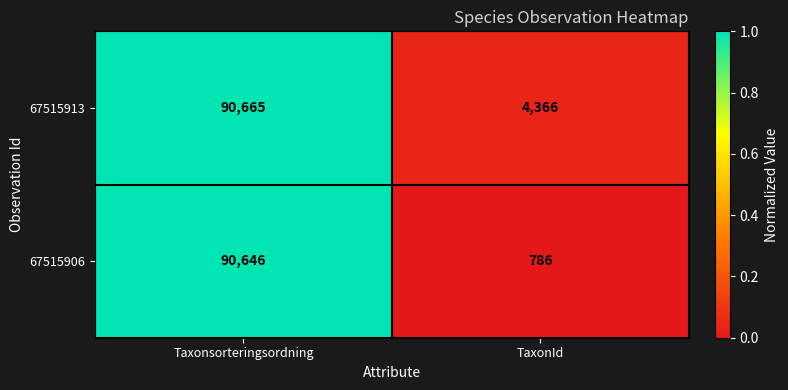

What is the total value across all series at Taxonsorteringsordning?

181311